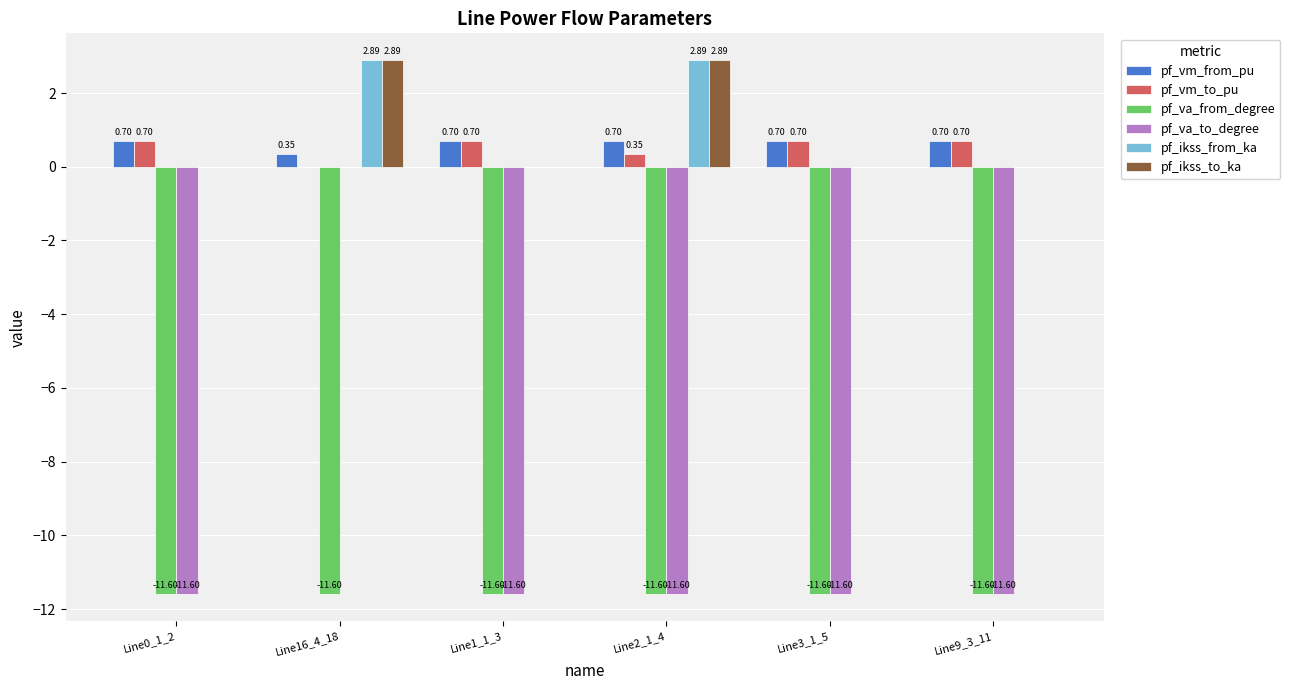

How many values in pf_vm_to_pu are above zero?

5